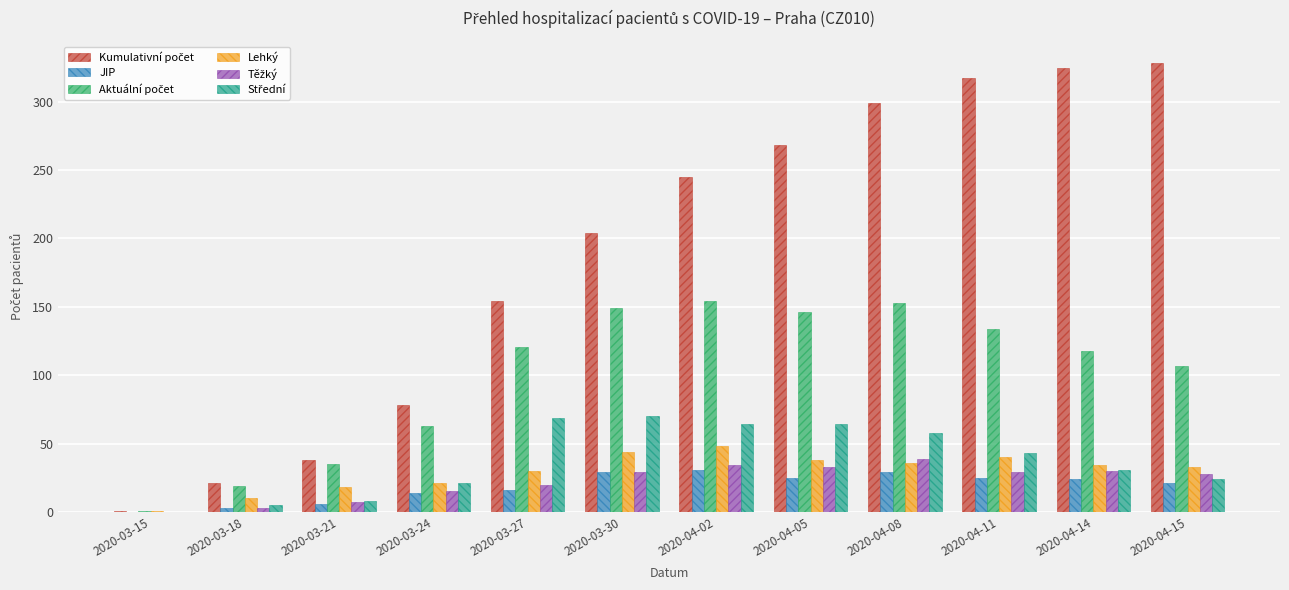

What is the sum of the JIP values at 2020-04-15 and 2020-04-14?

45